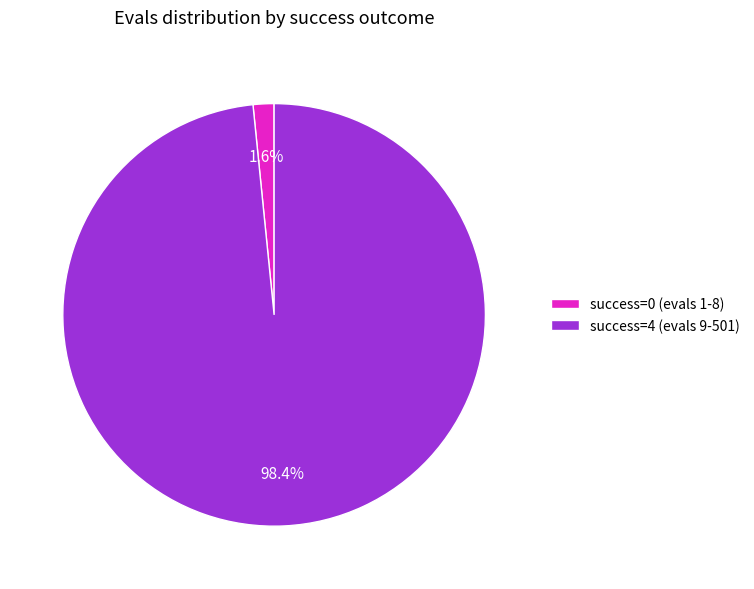

What portion of the pie excludes success=4 (evals 9-501)?

1.6%